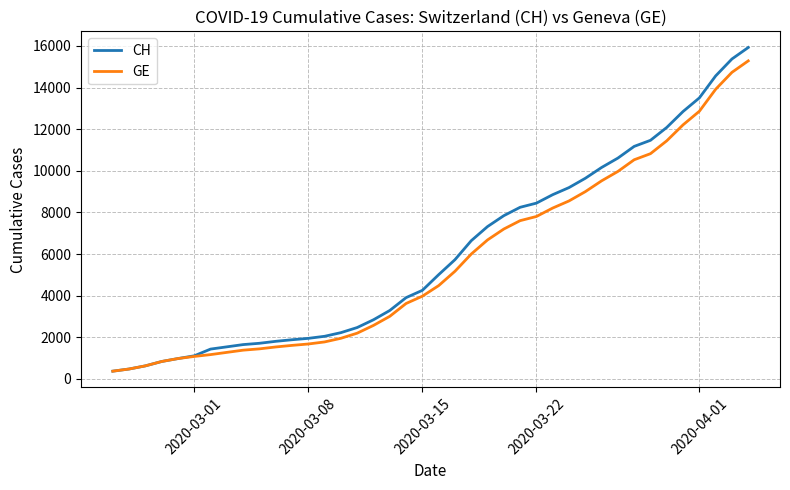

What is the greatest value displayed?

15926